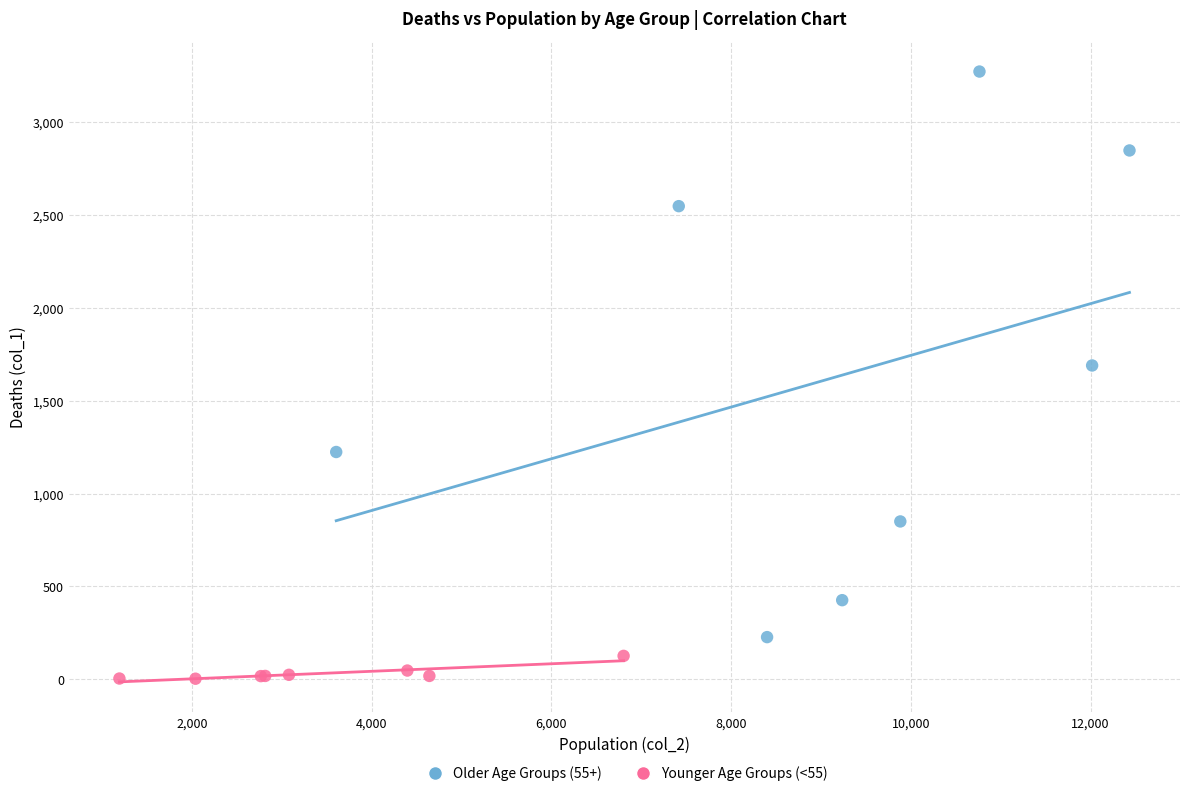

Which series contains the highest Y value?

Older Age Groups (55+)